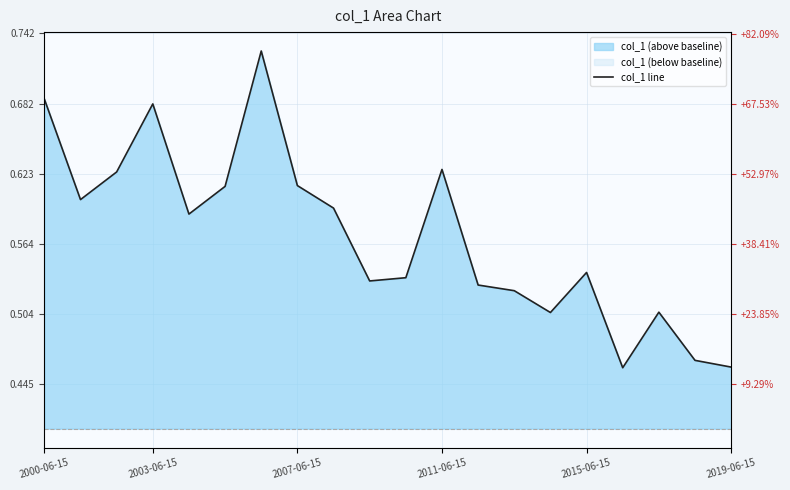

Reading right to left, transcribe all the data shown in this chart.

0.5	0.5	0.5	0.5	0.5	0.5	0.5	0.5	0.6	0.5	0.5	0.6	0.6	0.7	0.6	0.6	0.7	0.6	0.6	0.7